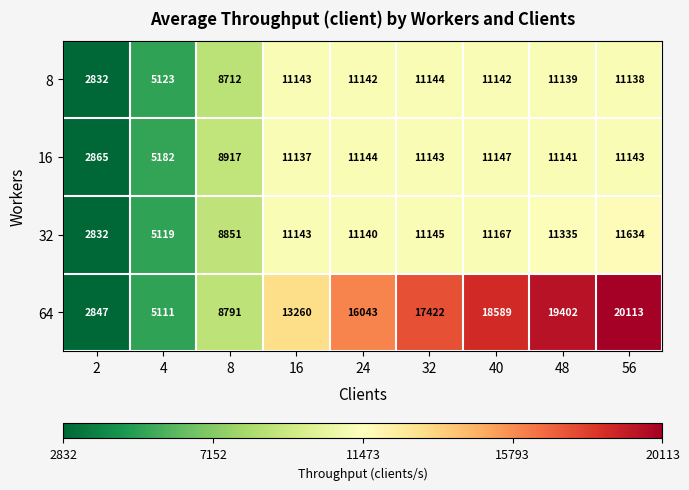

What is the total value across all series at 56?

54028